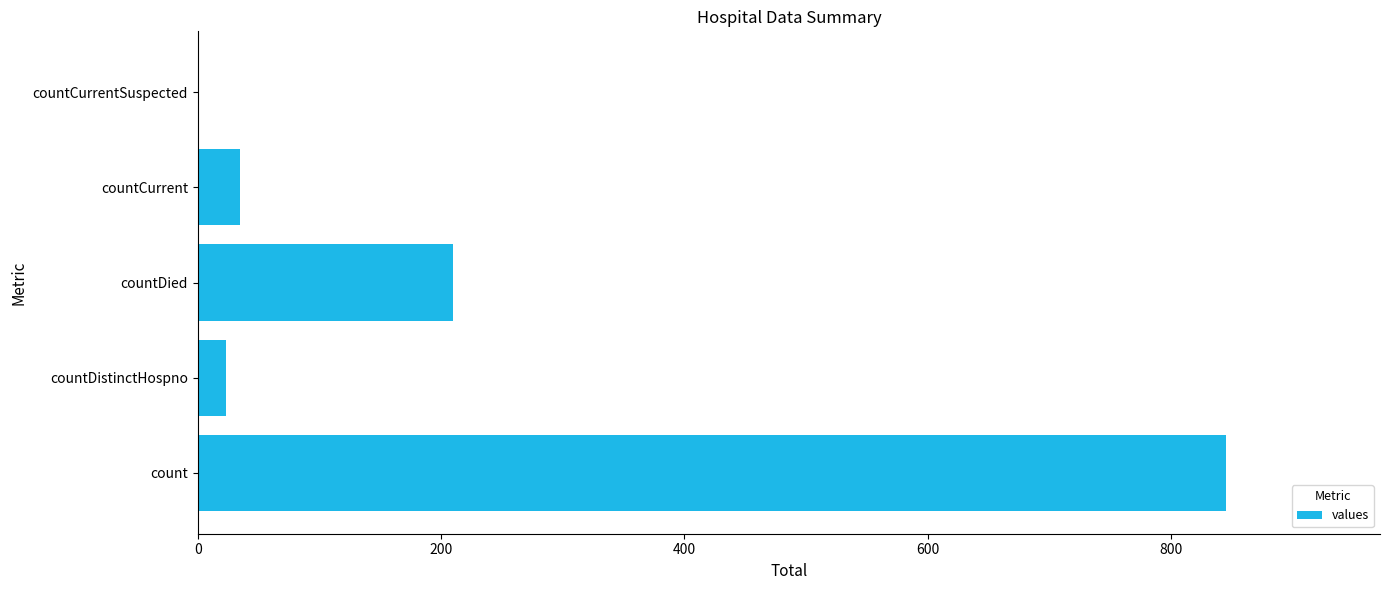

Count the number of categories in the chart.

5